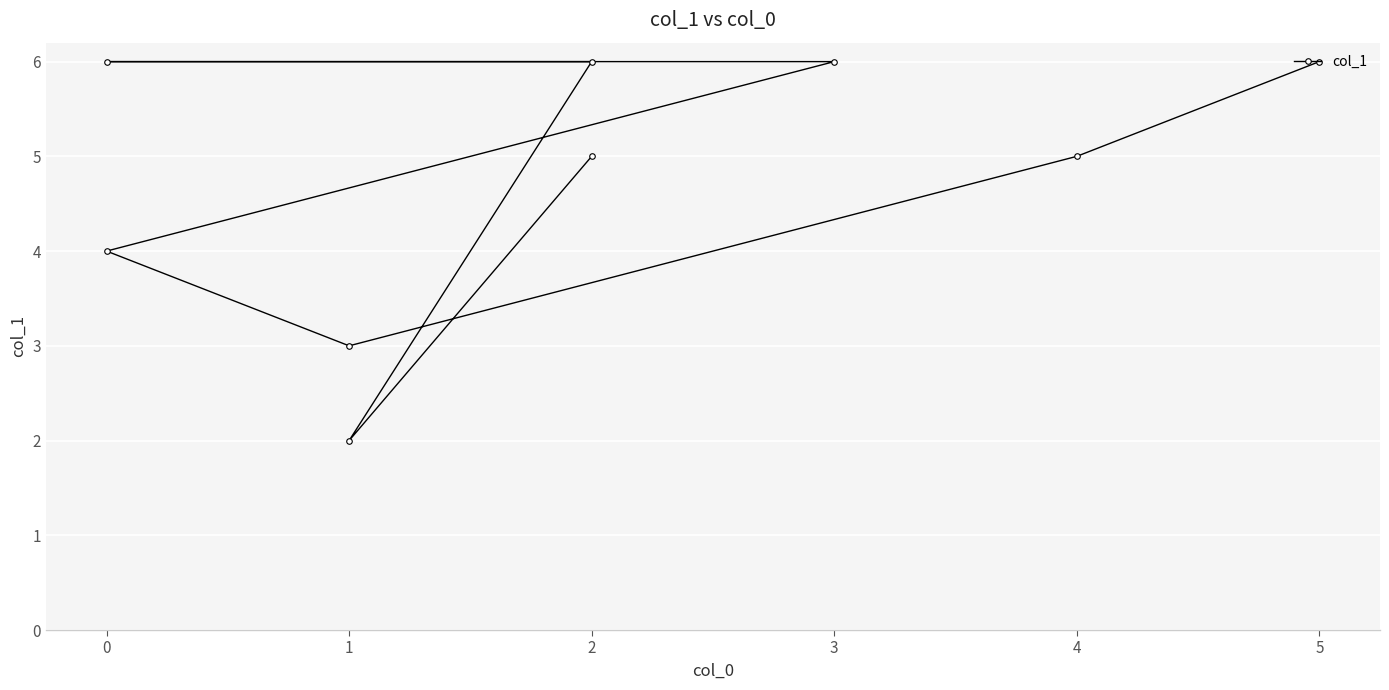

Approximately how many times larger is the value at 1 compared to 4?

0.6